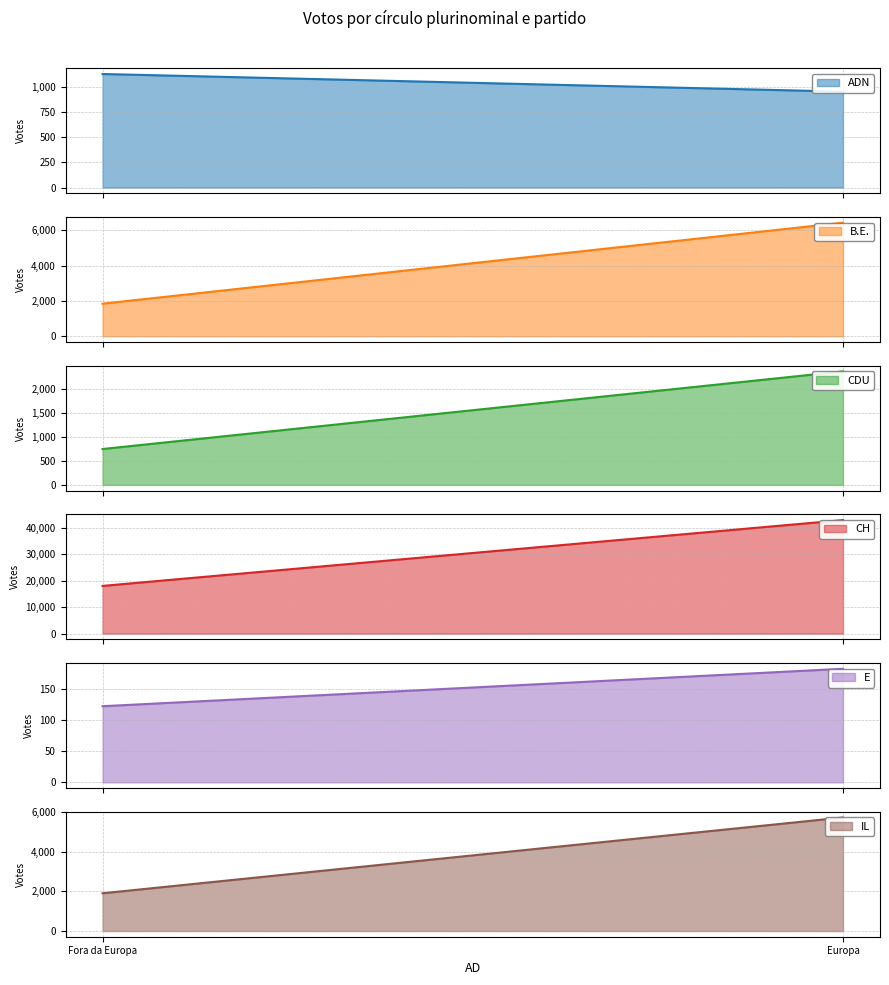

Which series changed the most between Europa and Fora da Europa?

CH